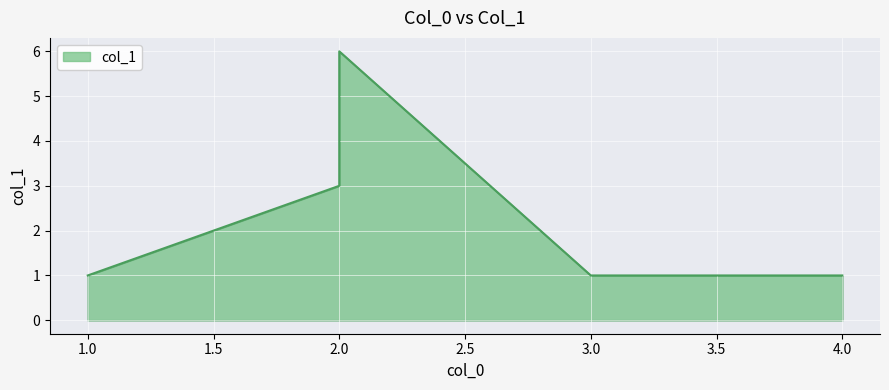

The value at 2 is 6. True or false?

True